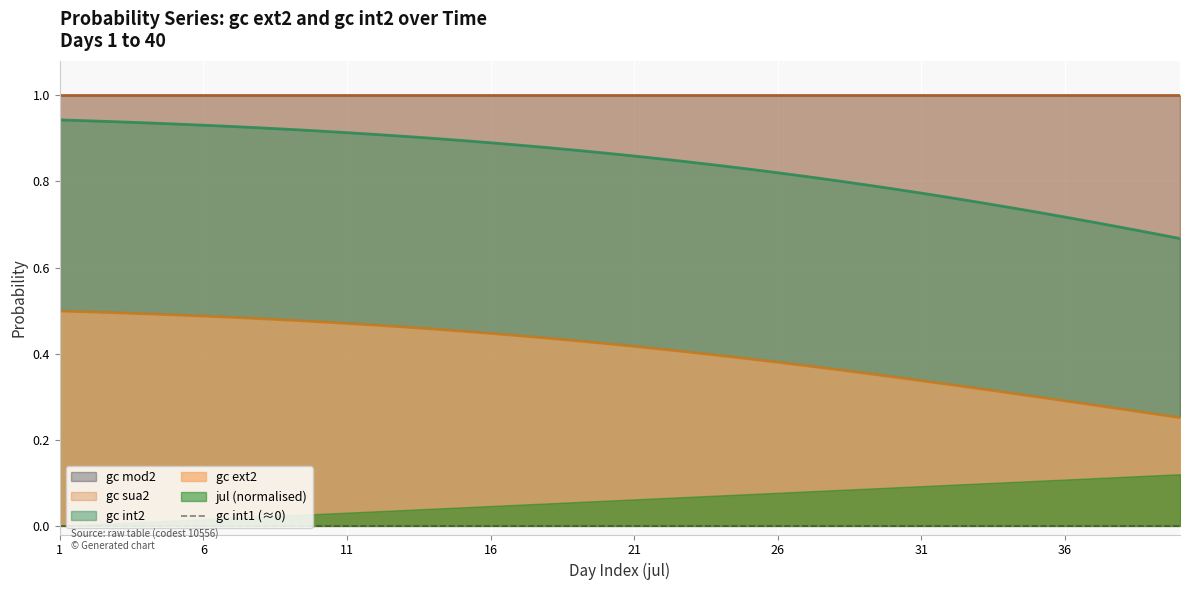

What is the difference between the highest and lowest values at 19?

0.6